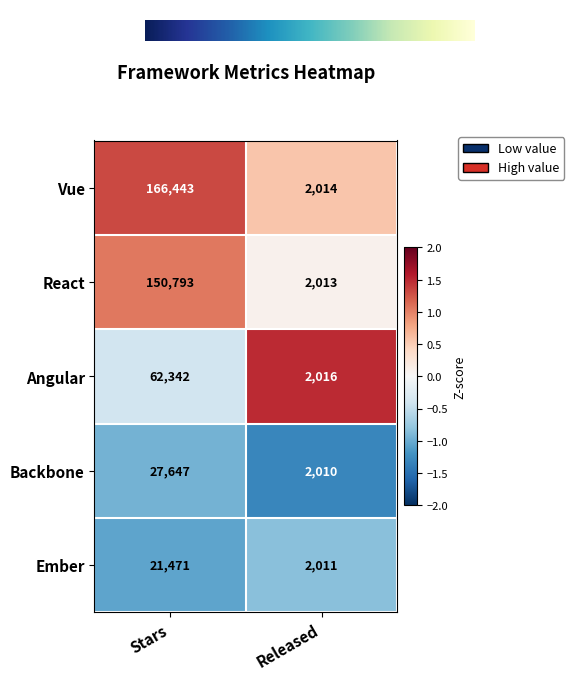

True or false: Backbone has a value of 2962 at Released.

False